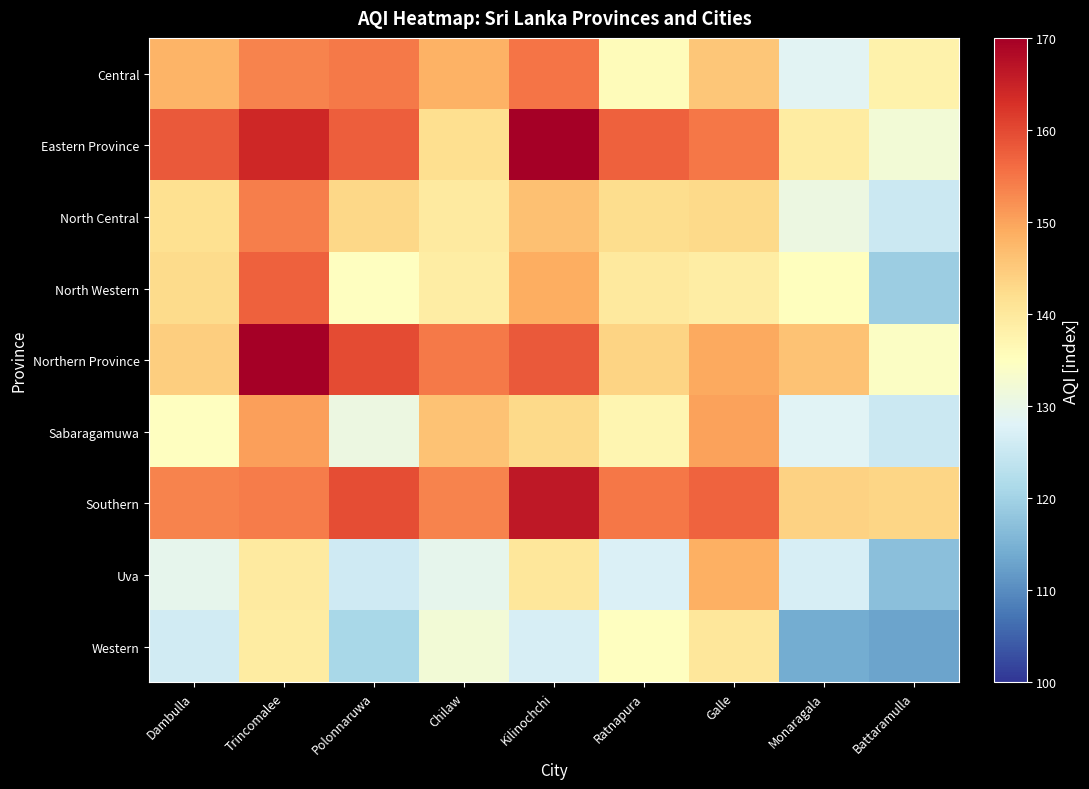

Which has a higher value, Dambulla or Battaramulla?

Dambulla